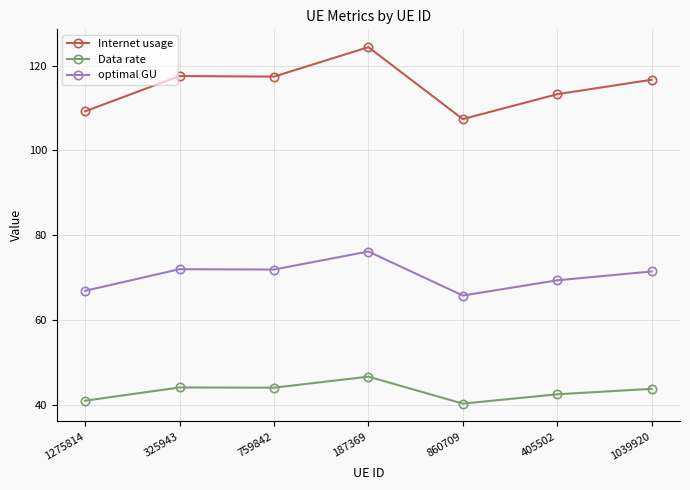

At how many categories does at least one series exceed 68?

7